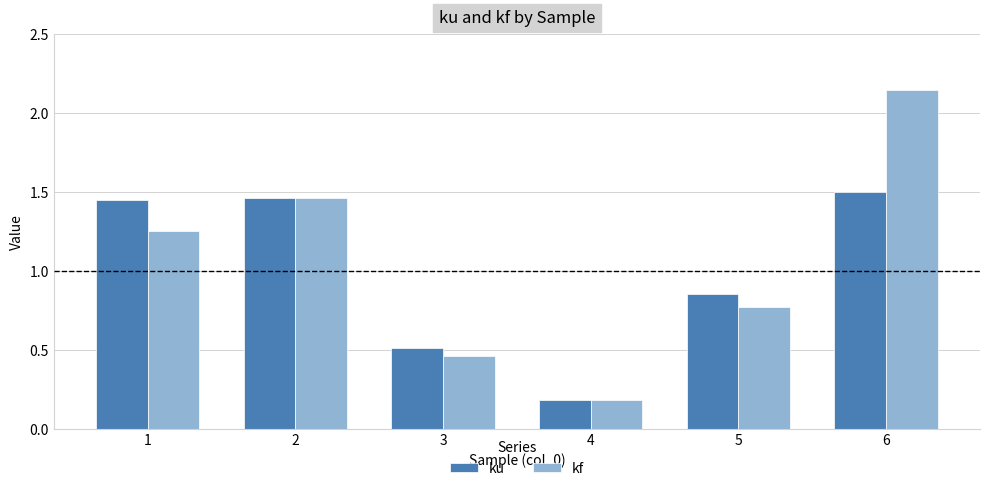

What is the average value of the kf series?

1.0